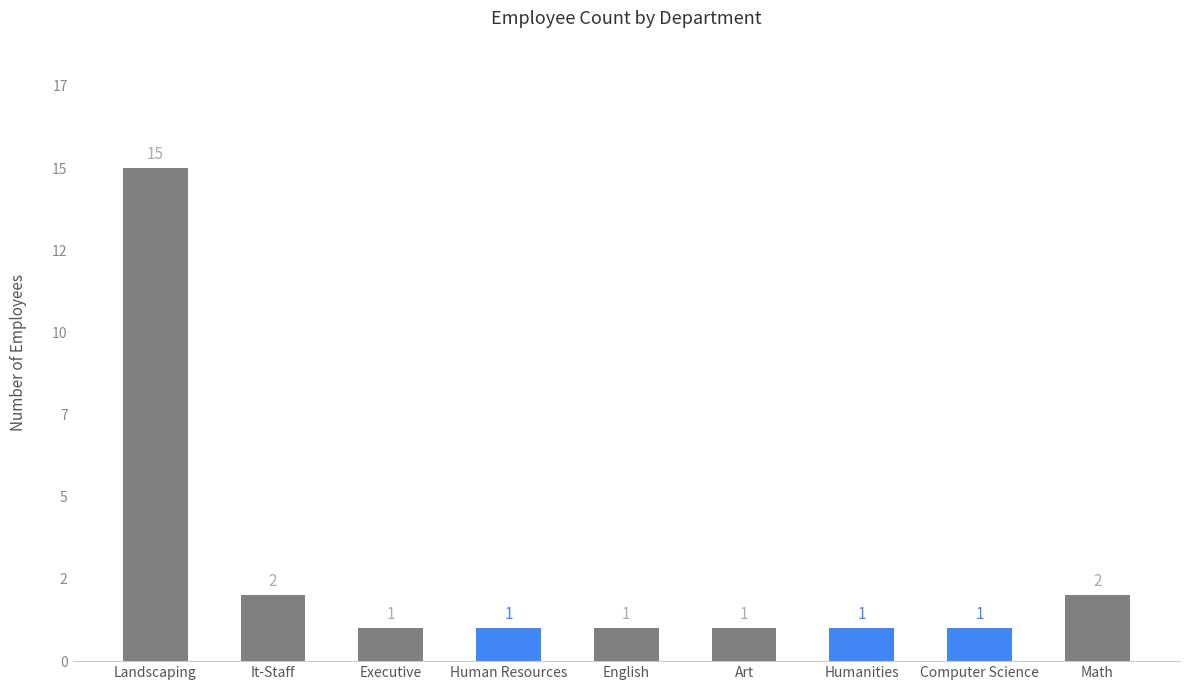

Rank the categories by value from lowest to highest.

Executive, Human Resources, English, Art, Humanities, Computer Science, It-Staff, Math, Landscaping